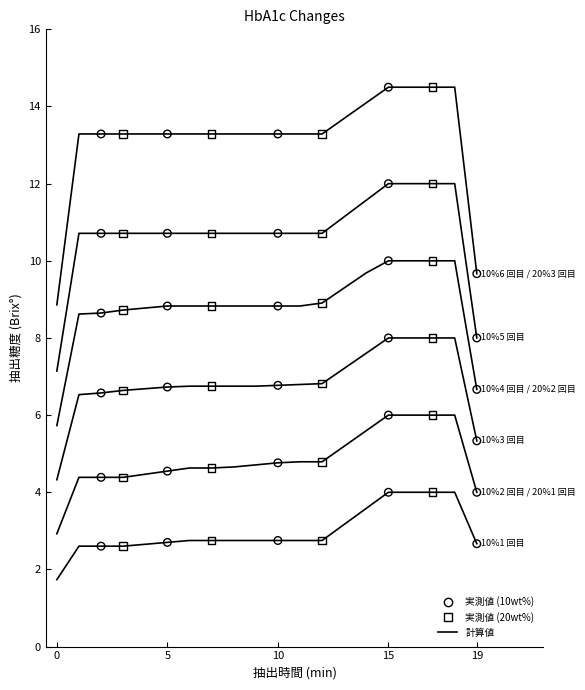

How many lines are shown in the chart?

6